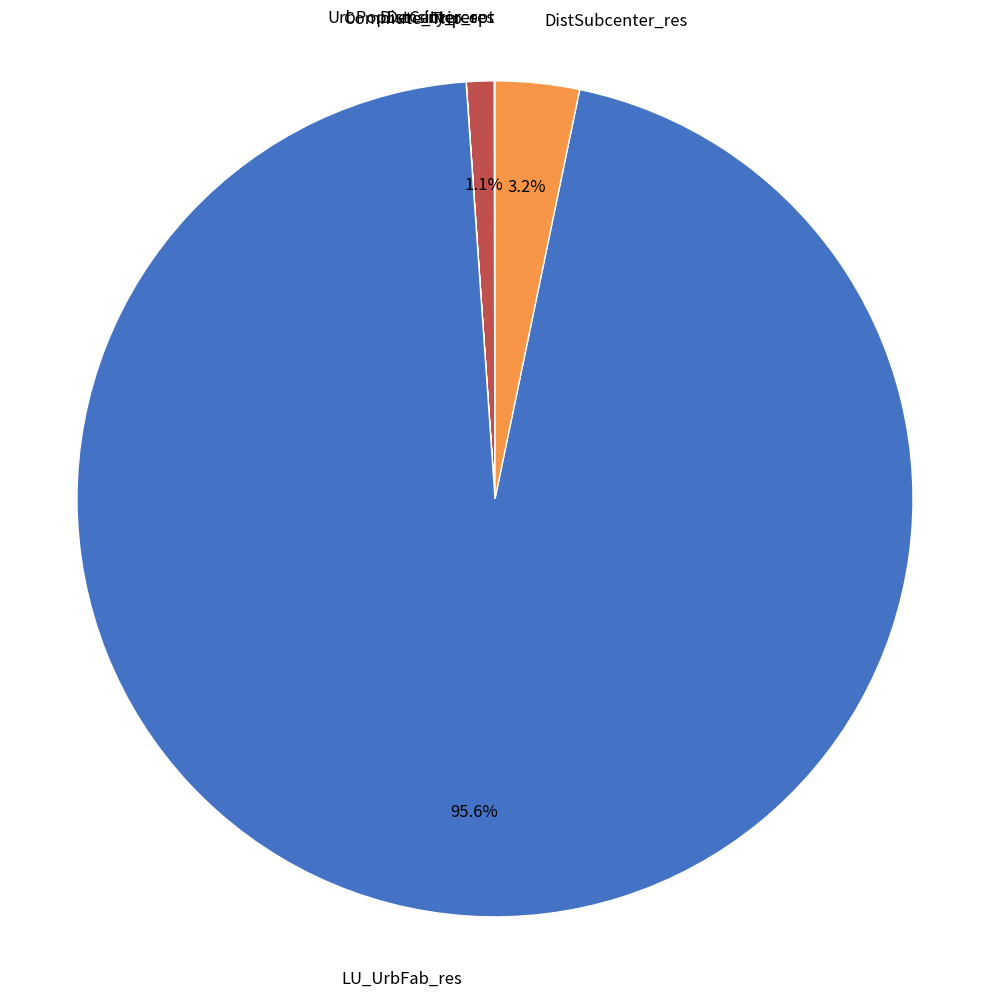

What is the largest slice in the pie chart?

LU_UrbFab_res